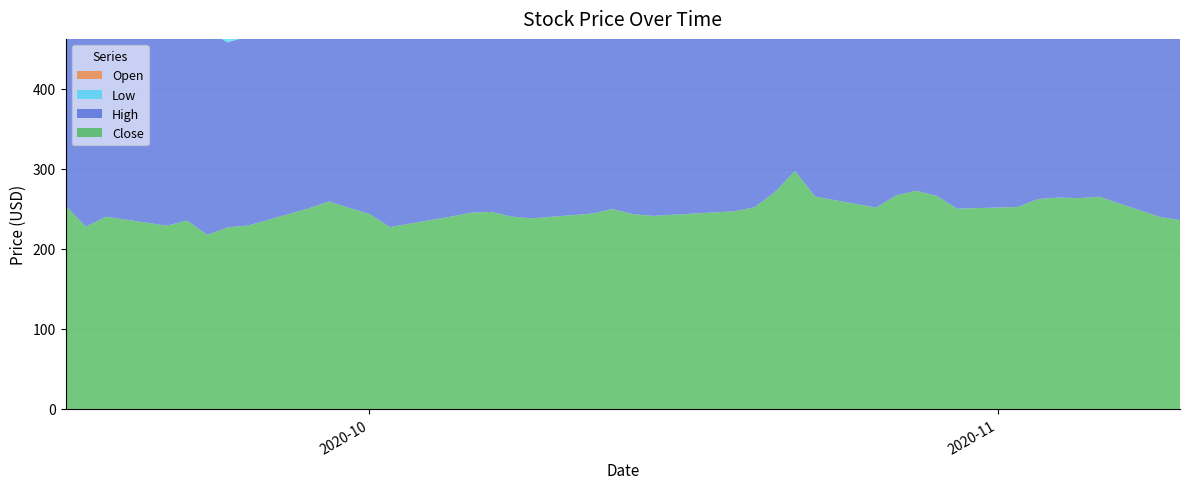

Reading left to right, list all the values displayed in this chart.

Close: 2020-09-16=253.9	2020-09-17=227.5	2020-09-18=240.0	2020-09-21=228.9	2020-09-22=235.2	2020-09-23=217.4	2020-09-24=226.7	2020-09-25=229.0	2020-09-28=250.4	2020-09-29=259.1	2020-09-30=251.0	2020-10-01=243.5	2020-10-02=227.1	2020-10-05=240.0	2020-10-06=245.1	2020-10-07=246.0	2020-10-08=240.2	2020-10-09=238.0	2020-10-12=244.0	2020-10-13=249.6	2020-10-14=243.2	2020-10-15=241.0	2020-10-16=242.5	2020-10-19=246.8	2020-10-20=251.8	2020-10-21=270.6	2020-10-22=297.1	2020-10-23=265.0	2020-10-26=251.4	2020-10-27=266.8	2020-10-28=272.4	2020-10-29=265.9	2020-10-30=250.0	2020-11-02=252.2	2020-11-03=262.1	2020-11-04=263.9	2020-11-05=263.2	2020-11-06=265.0	2020-11-09=239.8	2020-11-10=235.7
High: 2020-09-16=319.0	2020-09-17=241.5	2020-09-18=249.0	2020-09-21=241.5	2020-09-22=239.0	2020-09-23=254.8	2020-09-24=230.9	2020-09-25=236.3	2020-09-28=253.0	2020-09-29=259.7	2020-09-30=278.3	2020-10-01=255.9	2020-10-02=243.1	2020-10-05=243.4	2020-10-06=248.0	2020-10-07=252.4	2020-10-08=250.0	2020-10-09=243.7	2020-10-12=251.5	2020-10-13=250.5	2020-10-14=252.0	2020-10-15=241.4	2020-10-16=246.0	2020-10-19=249.9	2020-10-20=252.5	2020-10-21=271.3	2020-10-22=301.0	2020-10-23=294.0	2020-10-26=271.0	2020-10-27=273.0	2020-10-28=276.2	2020-10-29=276.2	2020-10-30=262.6	2020-11-02=260.8	2020-11-03=264.5	2020-11-04=274.9	2020-11-05=271.7	2020-11-06=270.0	2020-11-09=266.0	2020-11-10=249.9
Low: 2020-09-16=231.1	2020-09-17=215.2	2020-09-18=218.6	2020-09-21=218.6	2020-09-22=225.1	2020-09-23=213.0	2020-09-24=208.6	2020-09-25=227.9	2020-09-28=235.9	2020-09-29=246.0	2020-09-30=243.1	2020-10-01=238.0	2020-10-02=227.0	2020-10-05=231.2	2020-10-06=239.0	2020-10-07=245.3	2020-10-08=240.0	2020-10-09=235.5	2020-10-12=243.0	2020-10-13=245.3	2020-10-14=239.0	2020-10-15=231.5	2020-10-16=241.6	2020-10-19=243.0	2020-10-20=243.3	2020-10-21=250.4	2020-10-22=263.0	2020-10-23=262.2	2020-10-26=244.6	2020-10-27=254.0	2020-10-28=254.0	2020-10-29=264.2	2020-10-30=241.5	2020-11-02=247.0	2020-11-03=254.1	2020-11-04=262.2	2020-11-05=258.9	2020-11-06=259.2	2020-11-09=239.0	2020-11-10=230.0
Open: 2020-09-16=245.0	2020-09-17=230.8	2020-09-18=235.0	2020-09-21=230.0	2020-09-22=238.5	2020-09-23=243.5	2020-09-24=213.5	2020-09-25=228.1	2020-09-28=235.9	2020-09-29=255.0	2020-09-30=261.5	2020-10-01=255.2	2020-10-02=232.4	2020-10-05=232.0	2020-10-06=244.2	2020-10-07=245.5	2020-10-08=250.0	2020-10-09=242.0	2020-10-12=250.3	2020-10-13=247.0	2020-10-14=252.0	2020-10-15=236.0	2020-10-16=242.0	2020-10-19=245.0	2020-10-20=247.0	2020-10-21=251.6	2020-10-22=269.0	2020-10-23=290.3	2020-10-26=266.1	2020-10-27=254.9	2020-10-28=258.5	2020-10-29=273.8	2020-10-30=261.0	2020-11-02=254.1	2020-11-03=256.0	2020-11-04=270.8	2020-11-05=271.5	2020-11-06=263.4	2020-11-09=264.0	2020-11-10=249.6